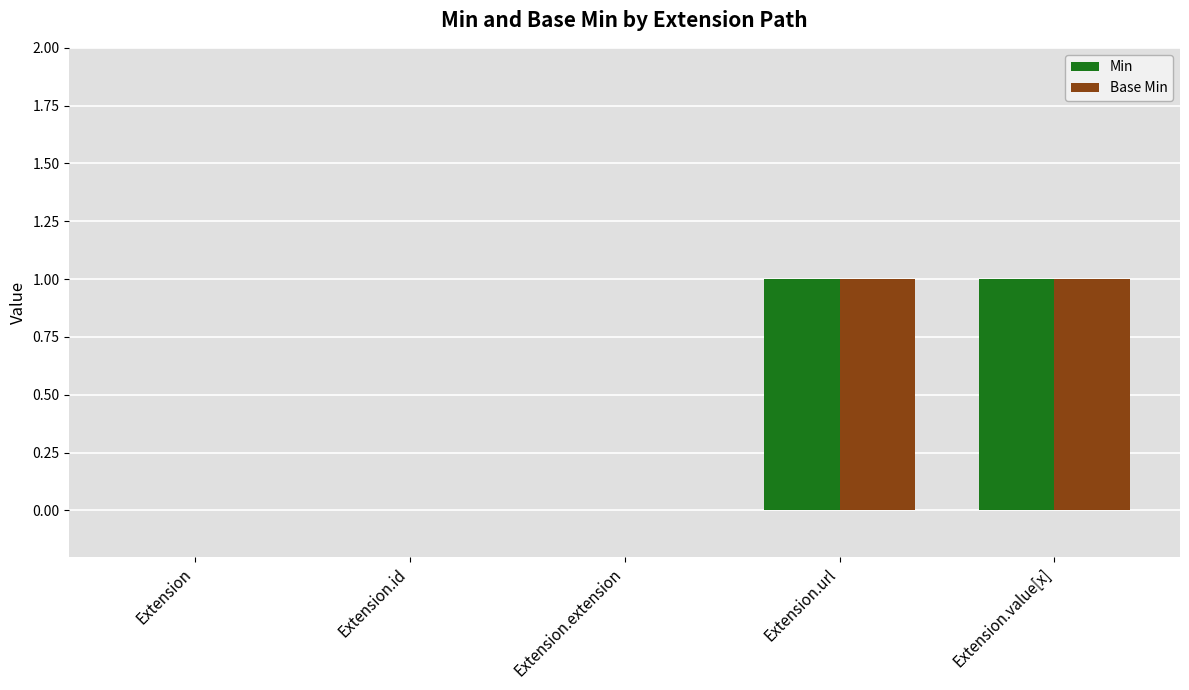

True or false: Min has a value of 0 at Extension.

True